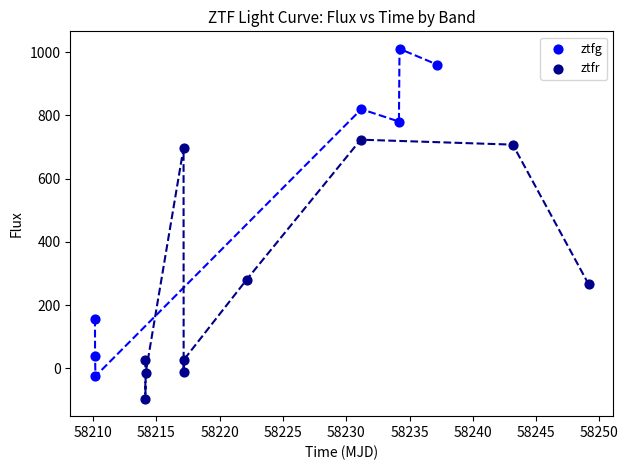

Which series reaches the maximum Y coordinate?

ztfg